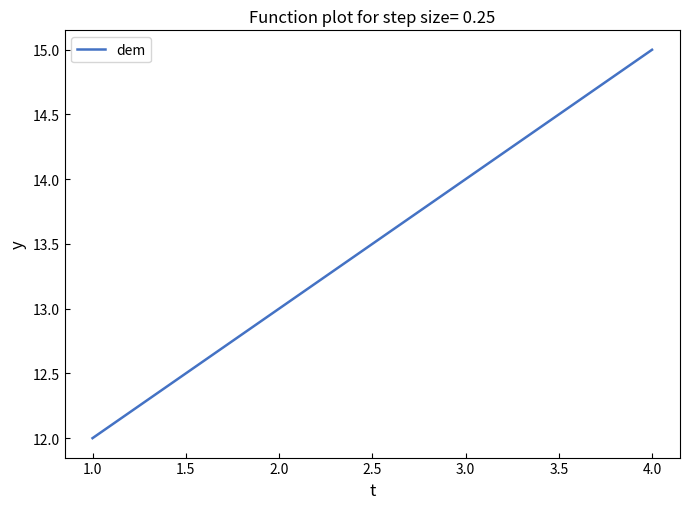

Which category has the lowest value across all series?

1.0